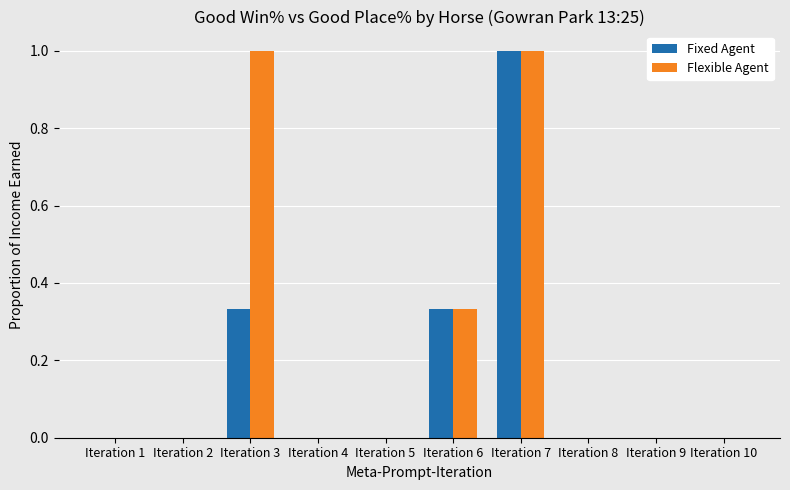

Which series has the largest total across all categories?

Flexible Agent